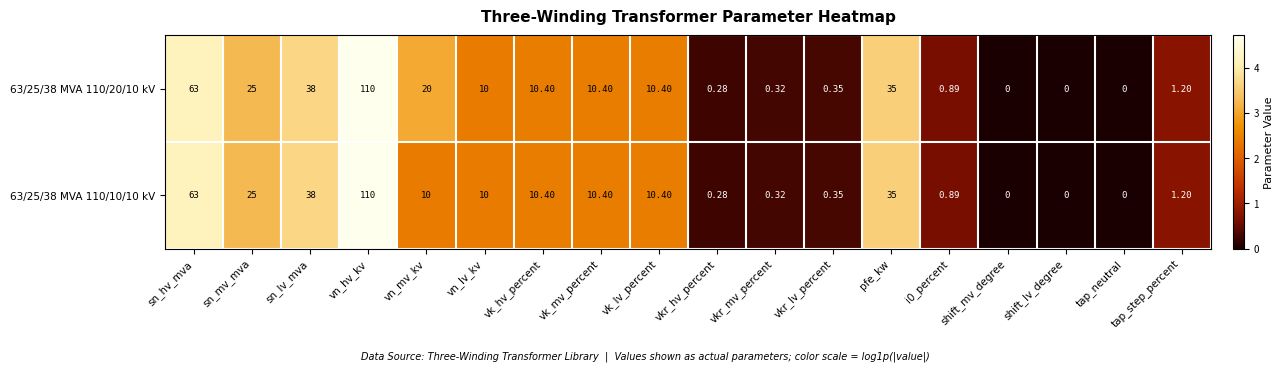

Is the value of 63/25/38 MVA 110/10/10 kV at pfe_kw greater than the value of 63/25/38 MVA 110/20/10 kV at tap_step_percent?

Yes